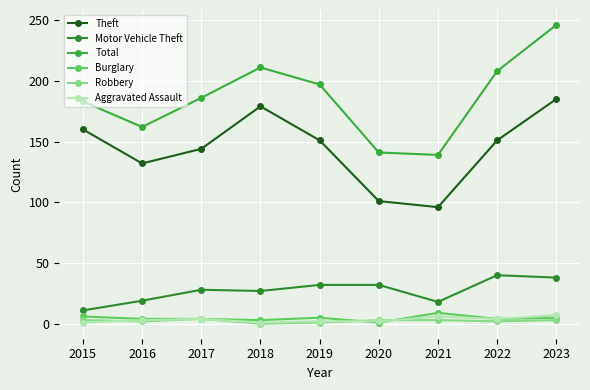

Is the value of Robbery at 2016 greater than the value of Total at 2022?

No